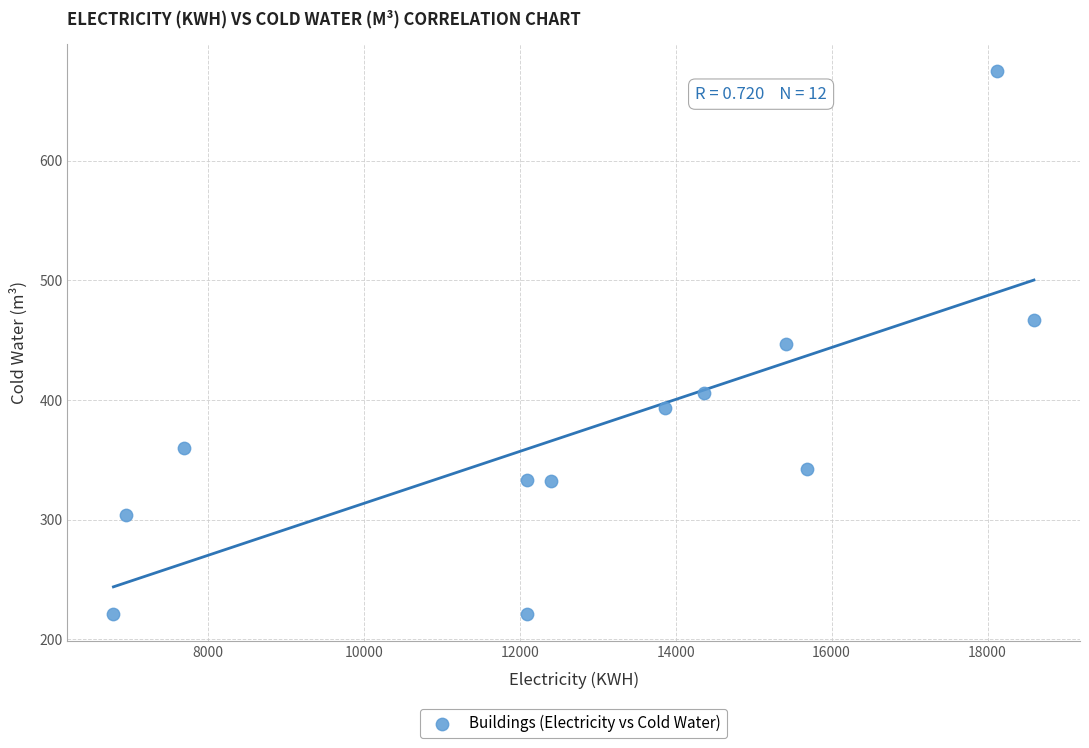

What is the range of X values (max minus min)?

11809.0